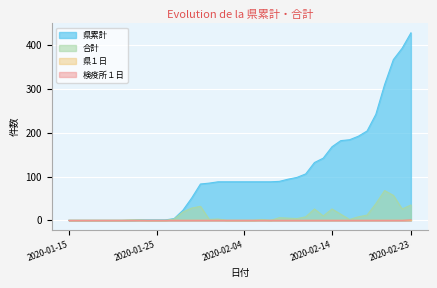

Where does the 県累計 series first go above 88?

2020-02-08